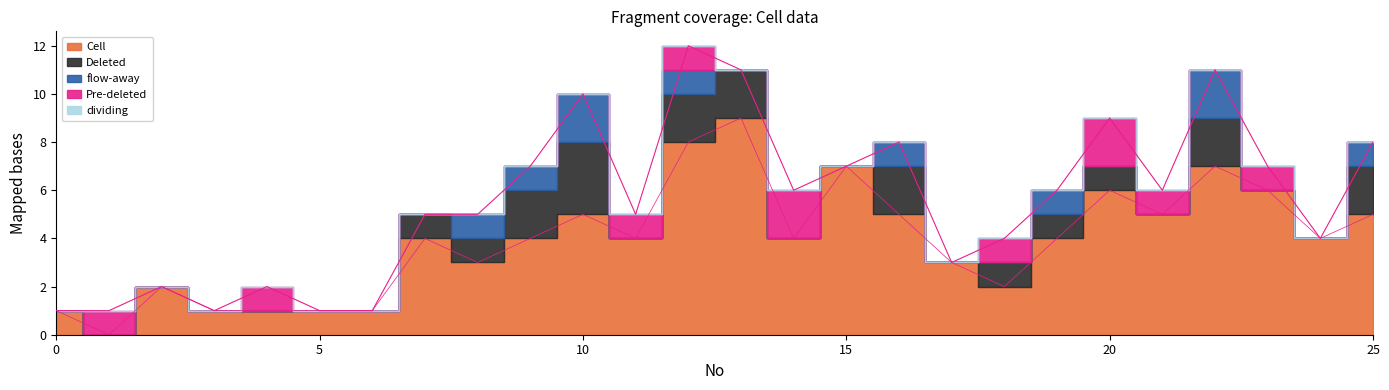

Reading left to right, transcribe all the data shown in this chart.

Cell: 0=1	1=0	2=2	3=1	4=1	5=1	6=1	7=4	8=3	9=4	10=5	11=4	12=8	13=9	14=4	15=7	16=5	17=3	18=2	19=4	20=6	21=5	22=7	23=6	24=4	25=5
Deleted: 0=0	1=0	2=0	3=0	4=0	5=0	6=0	7=1	8=1	9=2	10=3	11=0	12=2	13=2	14=0	15=0	16=2	17=0	18=1	19=1	20=1	21=0	22=2	23=0	24=0	25=2
flow-away: 0=0	1=0	2=0	3=0	4=0	5=0	6=0	7=0	8=1	9=1	10=2	11=0	12=1	13=0	14=0	15=0	16=1	17=0	18=0	19=1	20=0	21=0	22=2	23=0	24=0	25=1
Pre-deleted: 0=0	1=1	2=0	3=0	4=1	5=0	6=0	7=0	8=0	9=0	10=0	11=1	12=1	13=0	14=2	15=0	16=0	17=0	18=1	19=0	20=2	21=1	22=0	23=1	24=0	25=0
dividing: 0=0	1=0	2=0	3=0	4=0	5=0	6=0	7=0	8=0	9=0	10=0	11=0	12=0	13=0	14=0	15=0	16=0	17=0	18=0	19=0	20=0	21=0	22=0	23=0	24=0	25=0